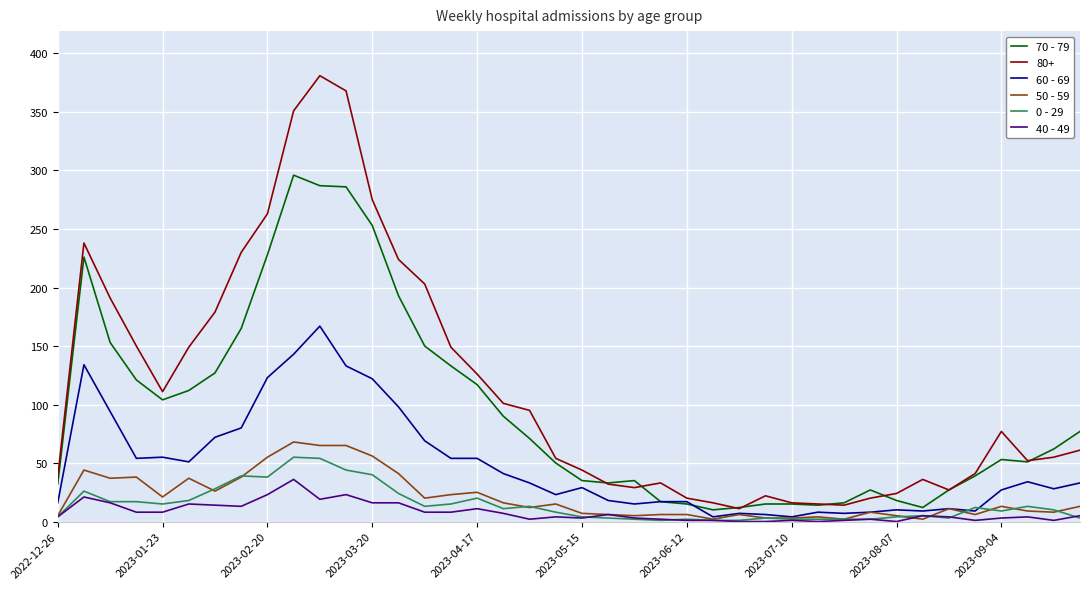

What are all the series names shown in the legend?

70 - 79, 80+, 60 - 69, 50 - 59, 0 - 29, 40 - 49